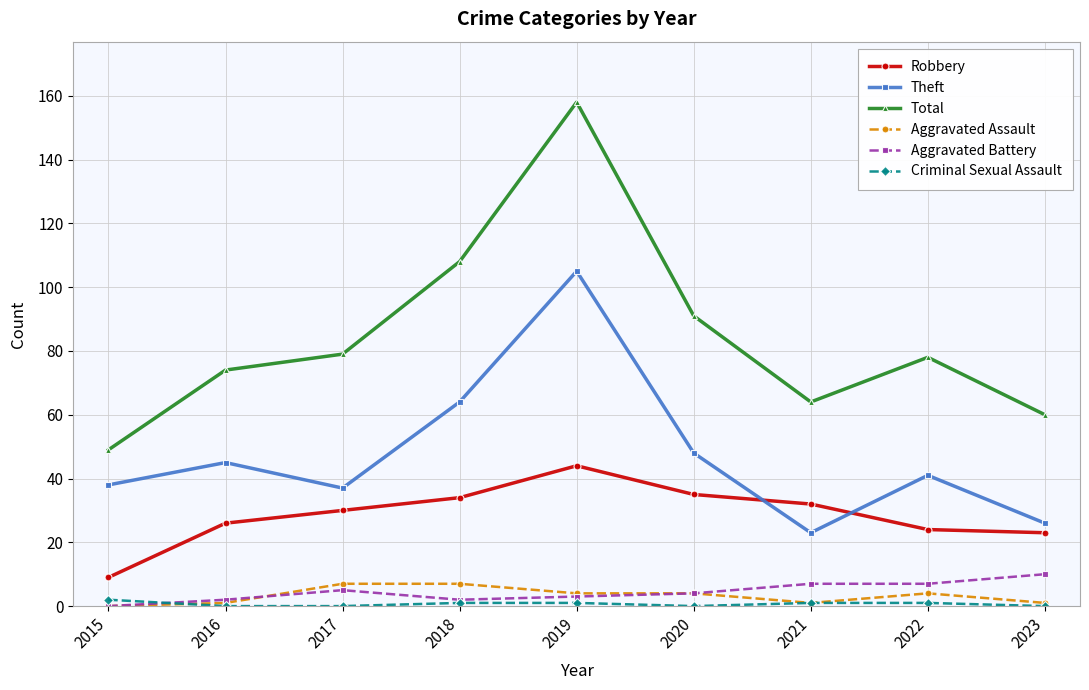

List the series in order of their peak value, lowest first.

Criminal Sexual Assault, Aggravated Assault, Aggravated Battery, Robbery, Theft, Total